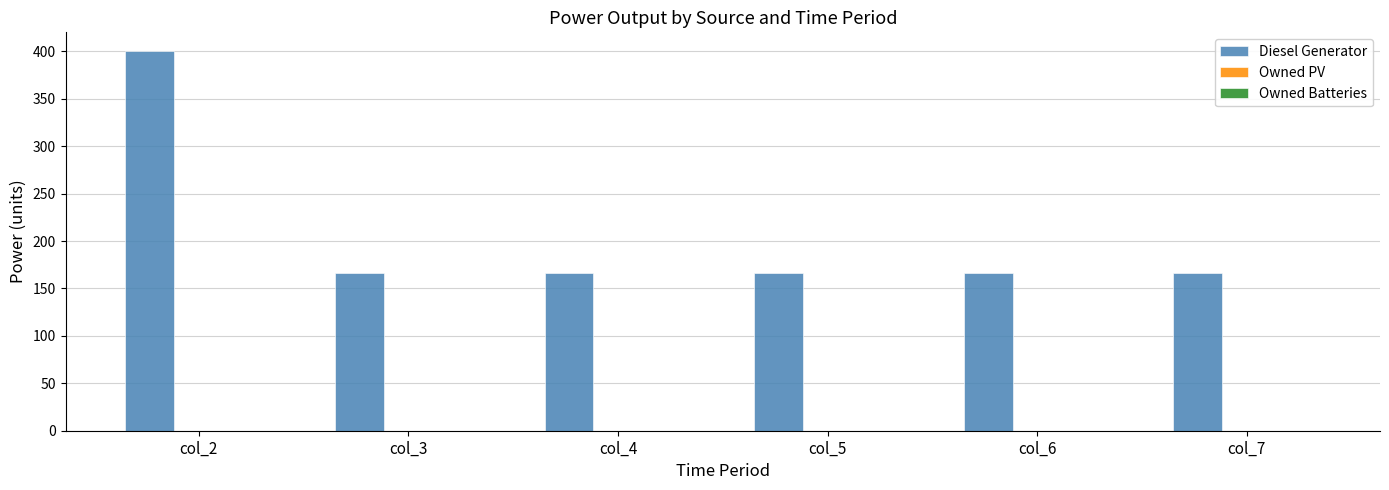

Approximately how many times larger is the value at col_7 compared to col_2?

0.4